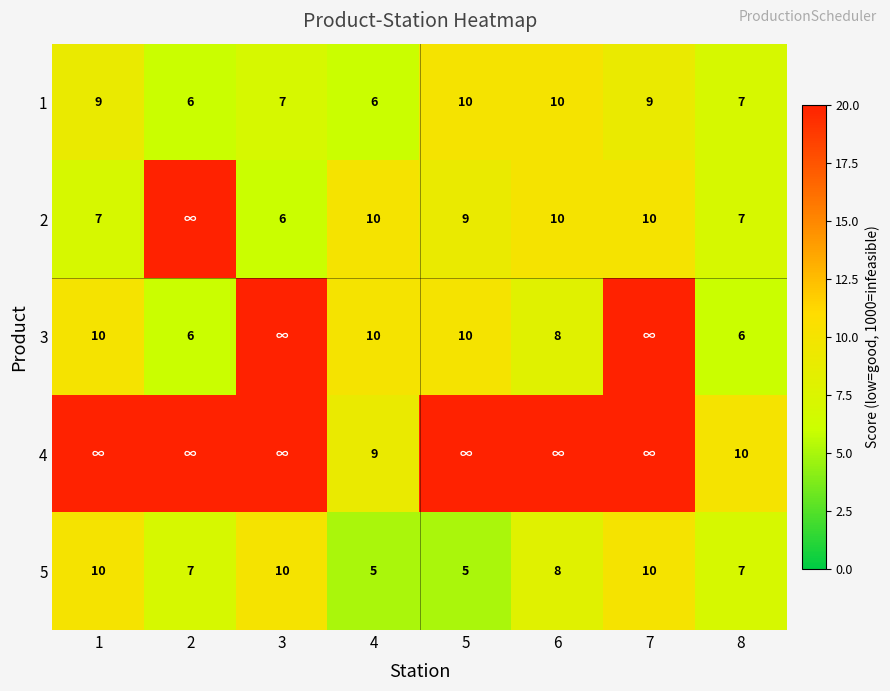

Is the value of 4 at 4 greater than the value of 1 at 2?

Yes